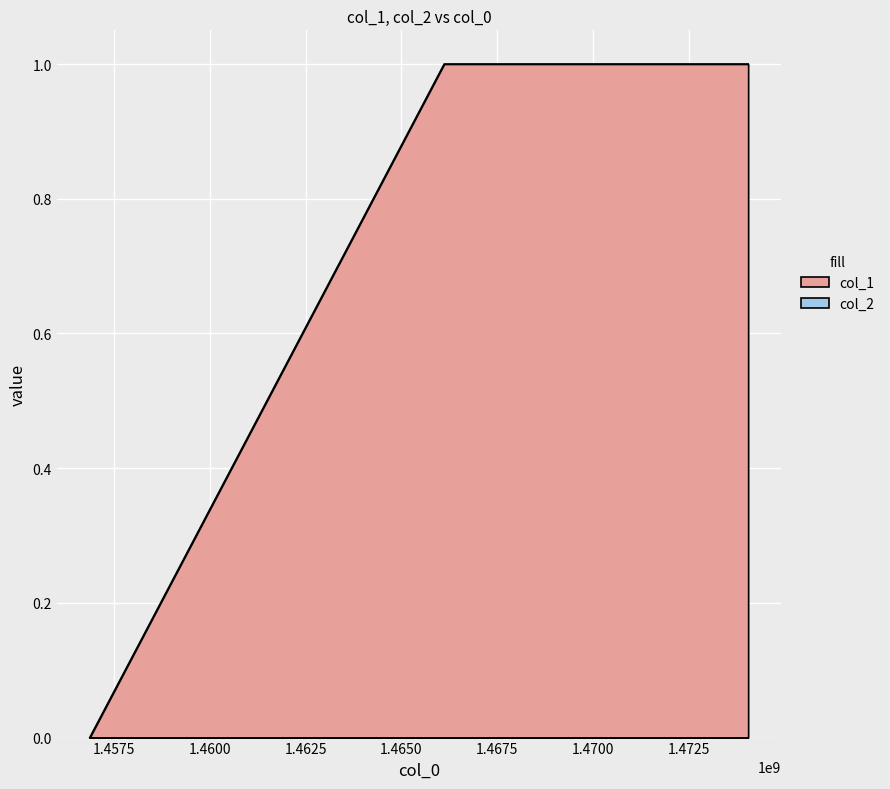

Read the value at 1474035595.

1